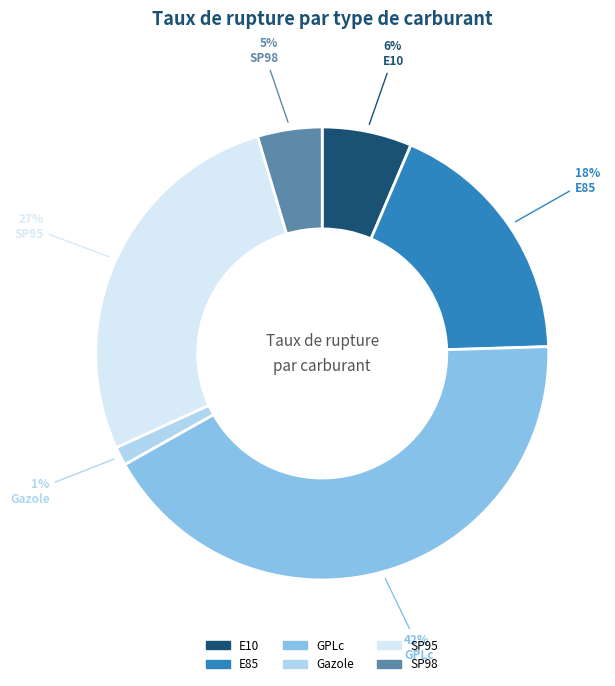

To the nearest percent, what portion does E10 represent?

6%